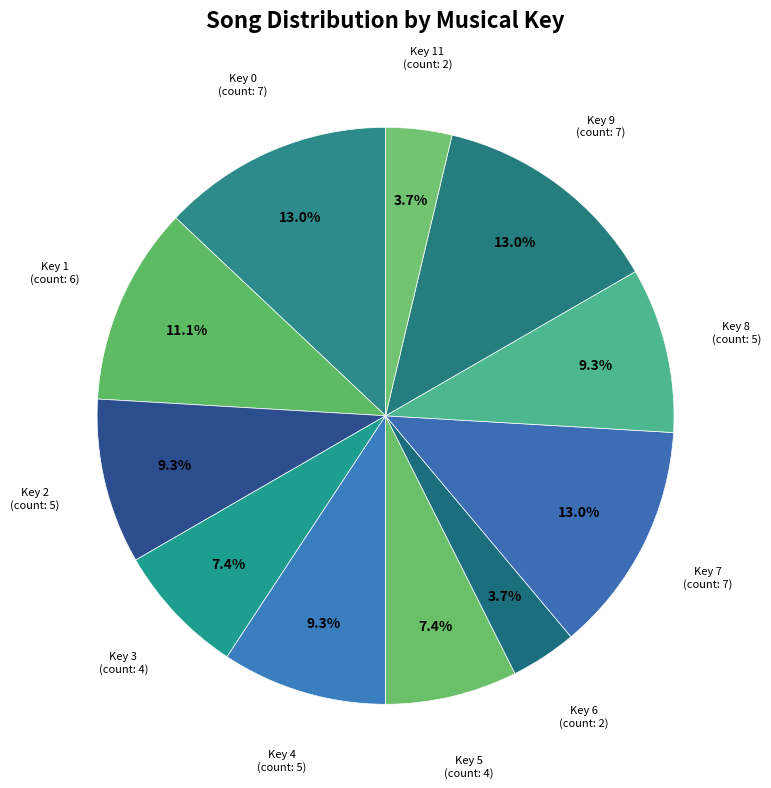

Is there any slice that represents more than half of the pie?

No